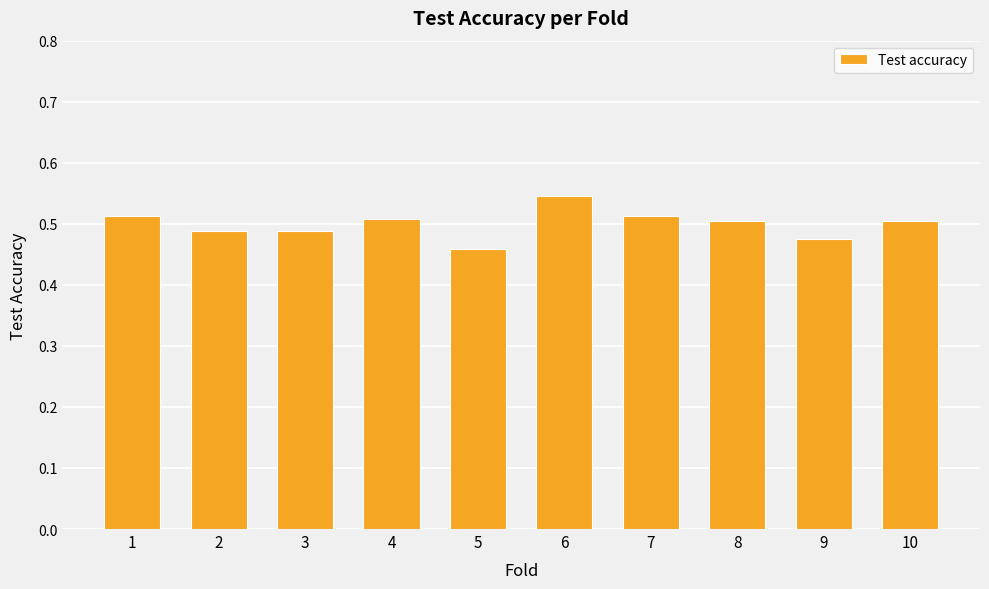

Is it true that the value at 6 is 0.5?

True